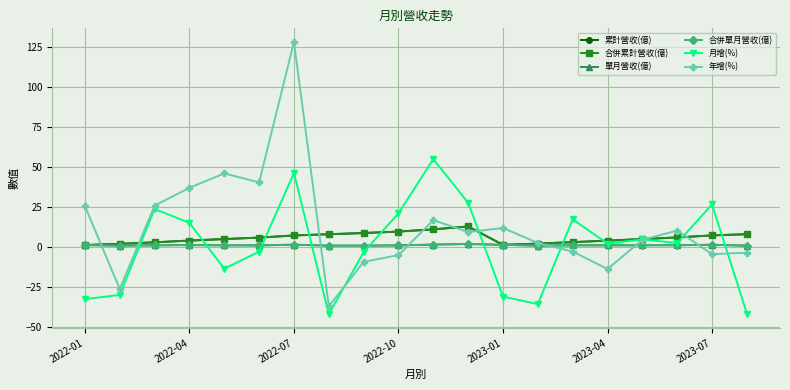

Is this an area chart (filled region under the line)?

No